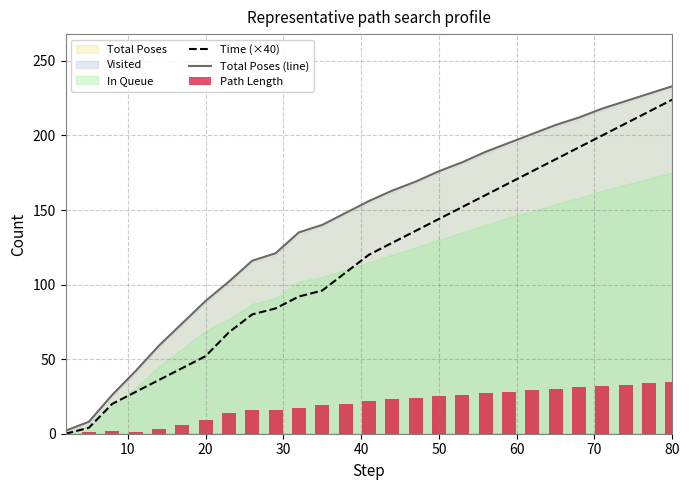

The Total Poses (line) series shows 233 at 80. True or false?

True